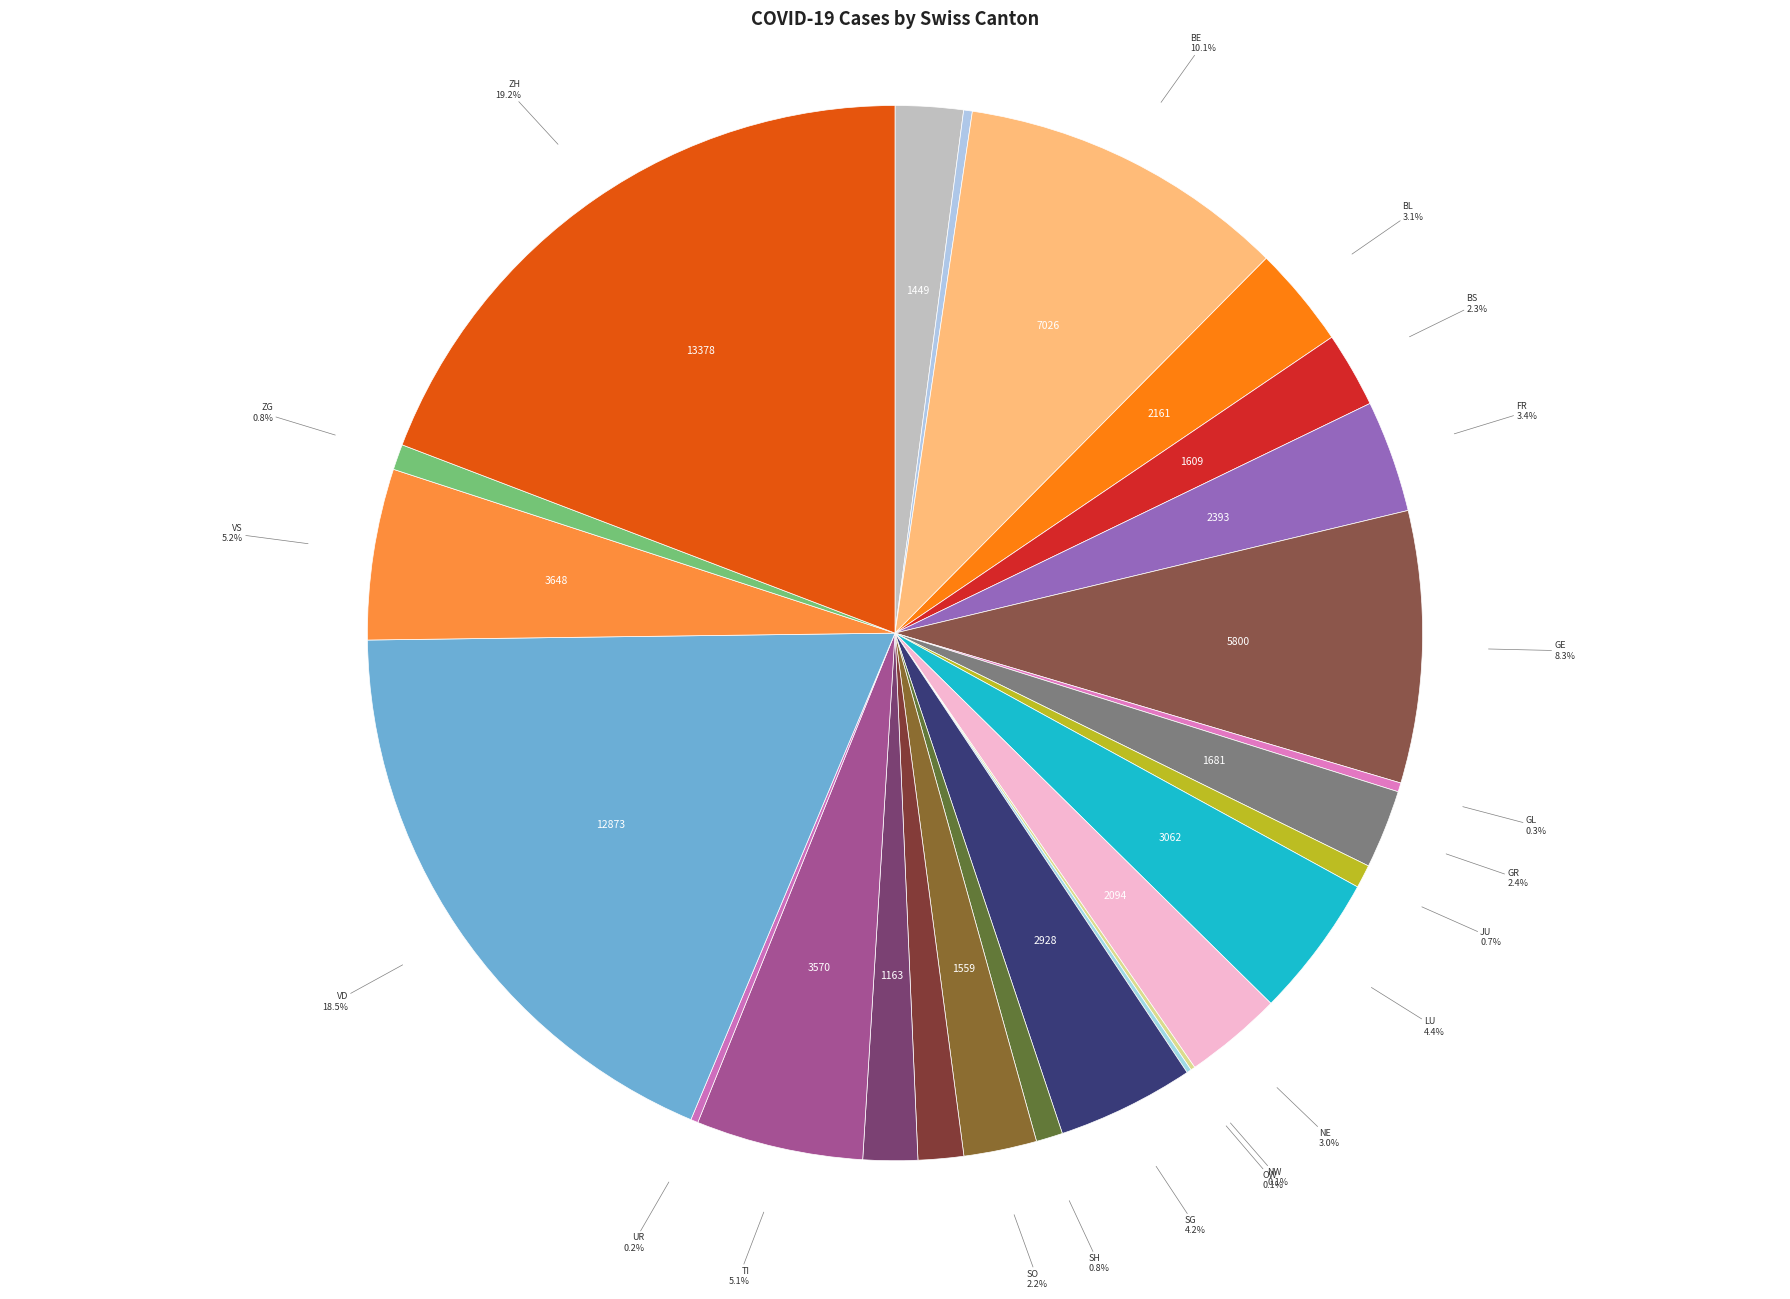

What is the smallest slice in the pie chart?

AI